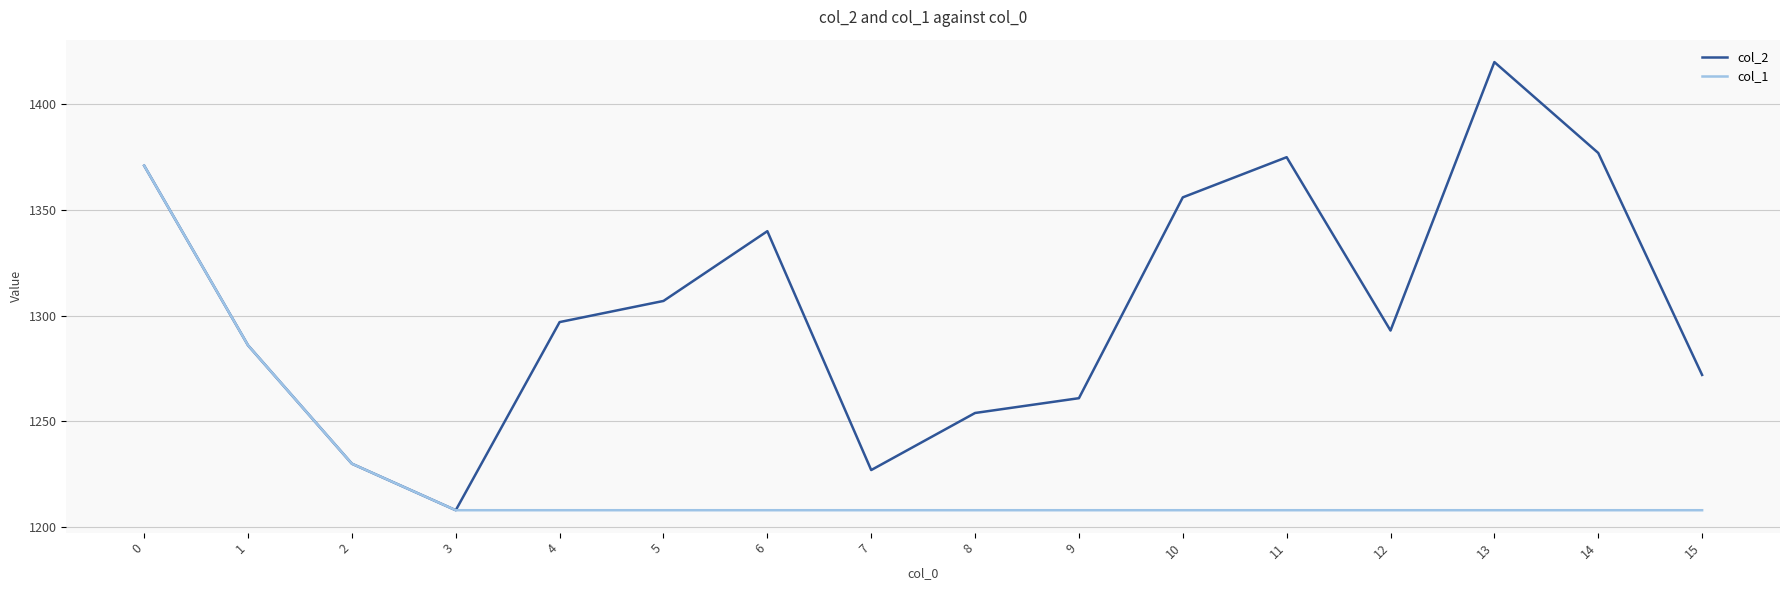

What is the difference between the col_2 values at 0 and 12?

78